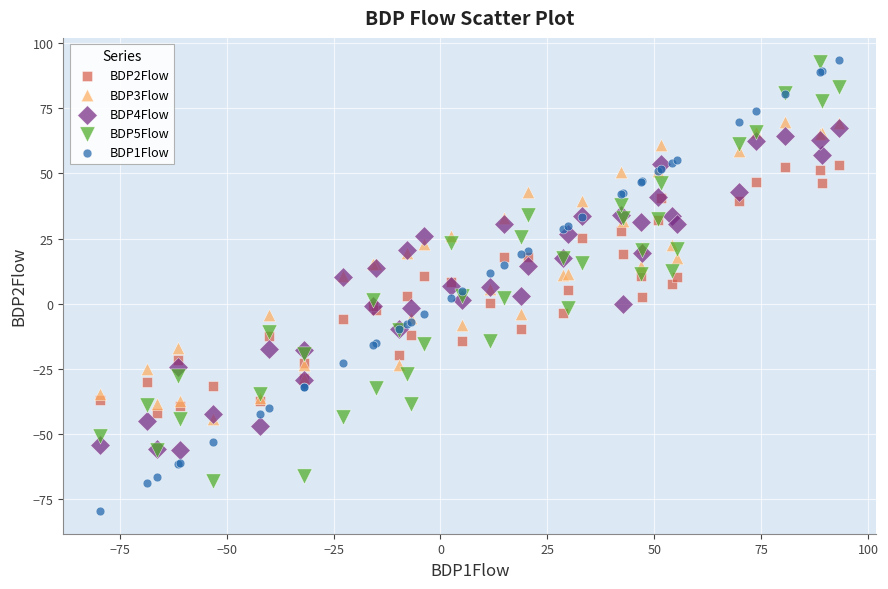

What are all the series names shown in the legend?

BDP2Flow, BDP3Flow, BDP4Flow, BDP5Flow, BDP1Flow